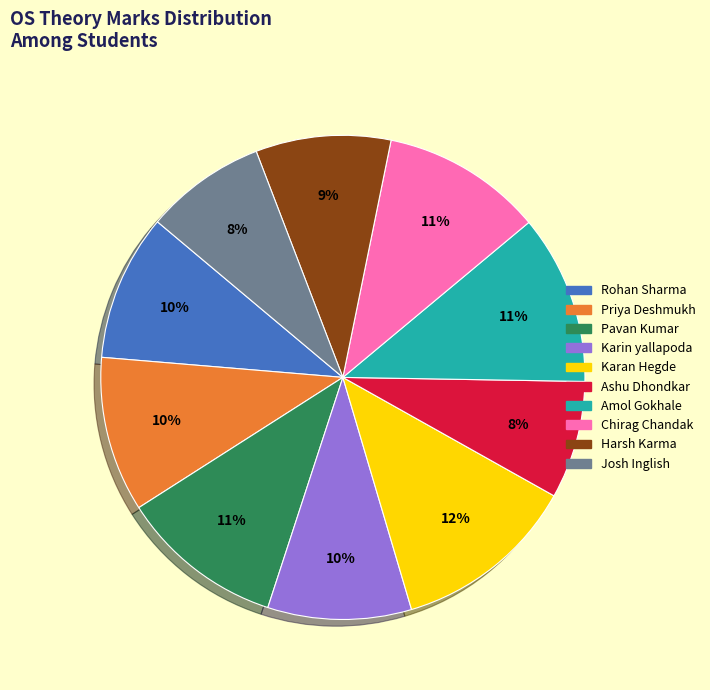

Combined, do Josh Inglish and Karin yallapoda account for over 50%?

No